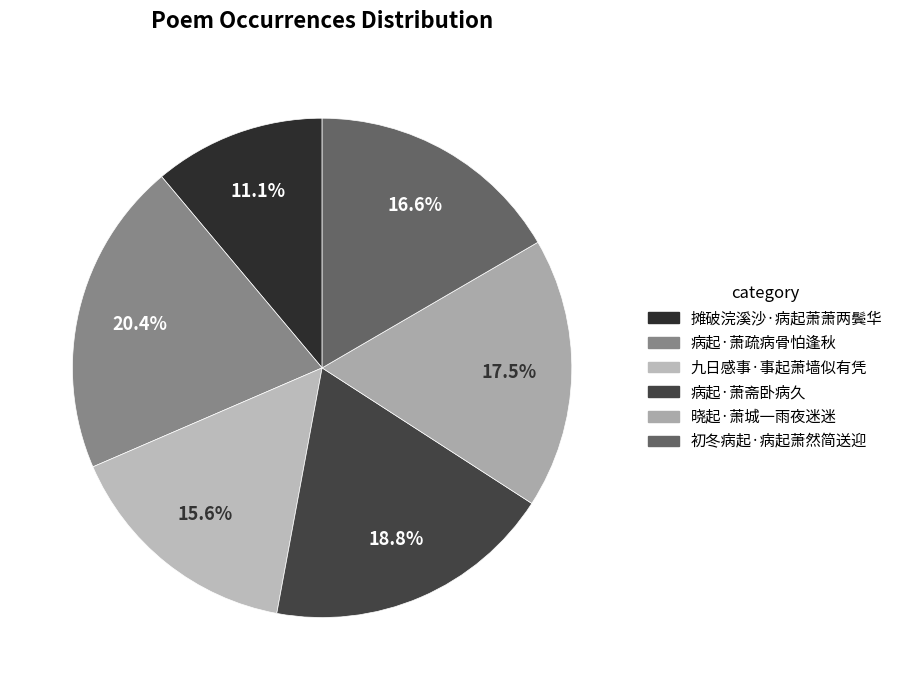

To the nearest percent, what is the average slice percentage?

17%